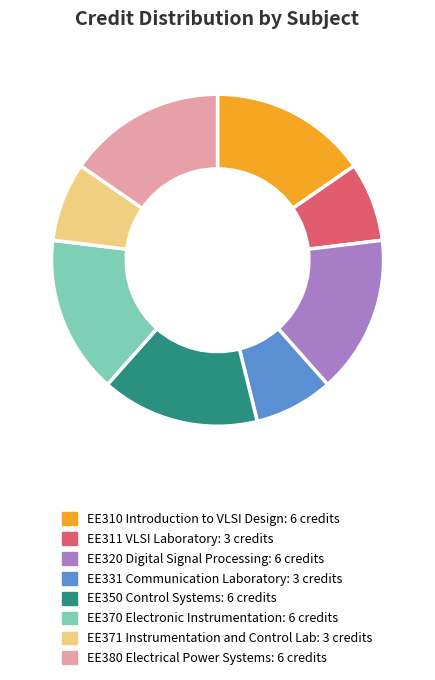

Is it true that EE331 Communication Laboratory is 1% of the pie?

False